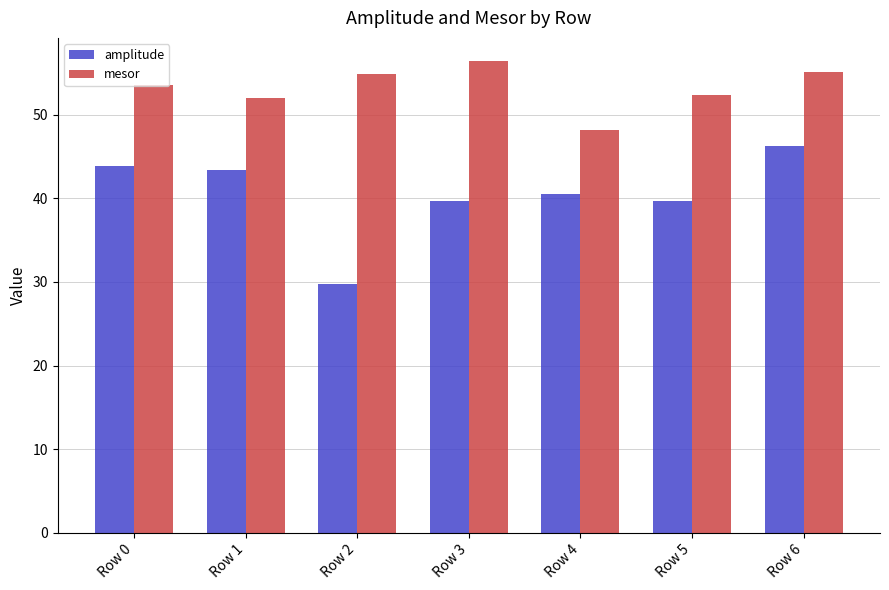

Reading left to right, list all the values displayed in this chart.

amplitude: Row 0=43.9	Row 1=43.4	Row 2=29.8	Row 3=39.7	Row 4=40.6	Row 5=39.7	Row 6=46.3
mesor: Row 0=53.6	Row 1=52.0	Row 2=54.9	Row 3=56.4	Row 4=48.2	Row 5=52.3	Row 6=55.1